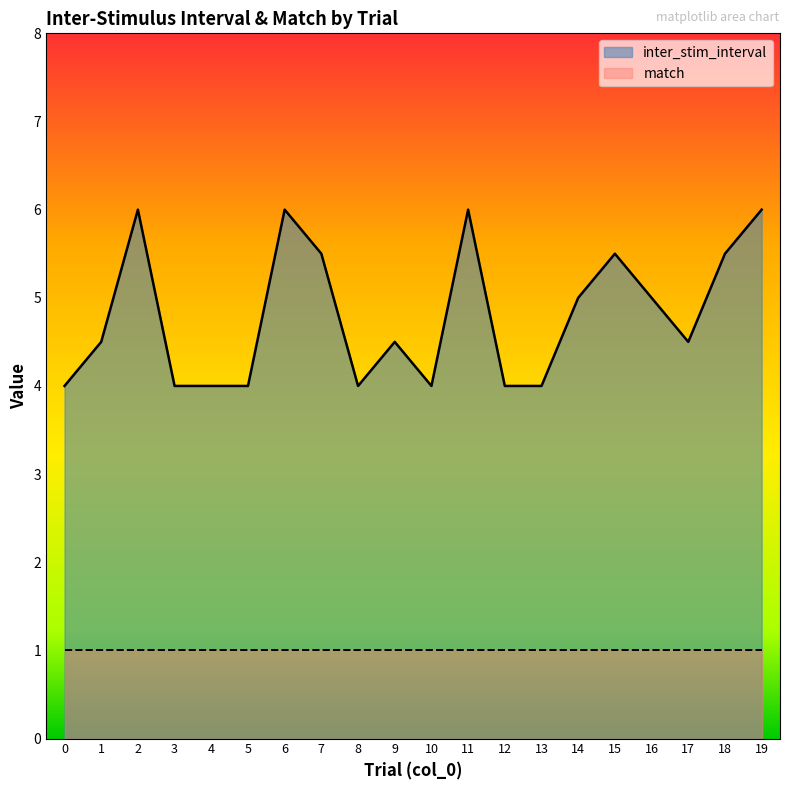

How many lines are shown in the chart?

2